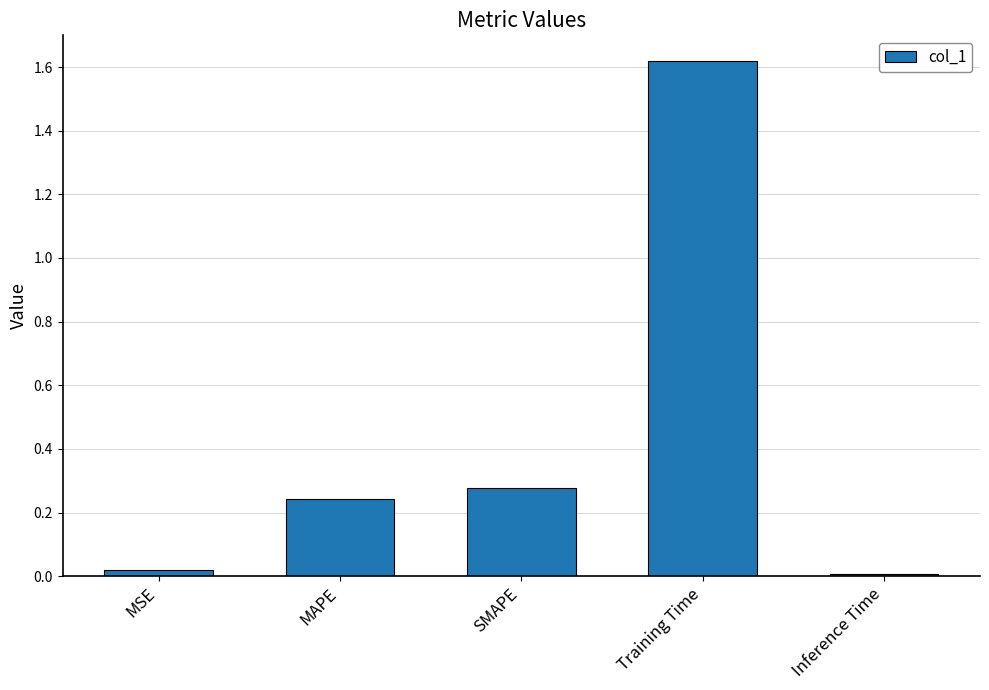

What is the sum of all values?

2.2